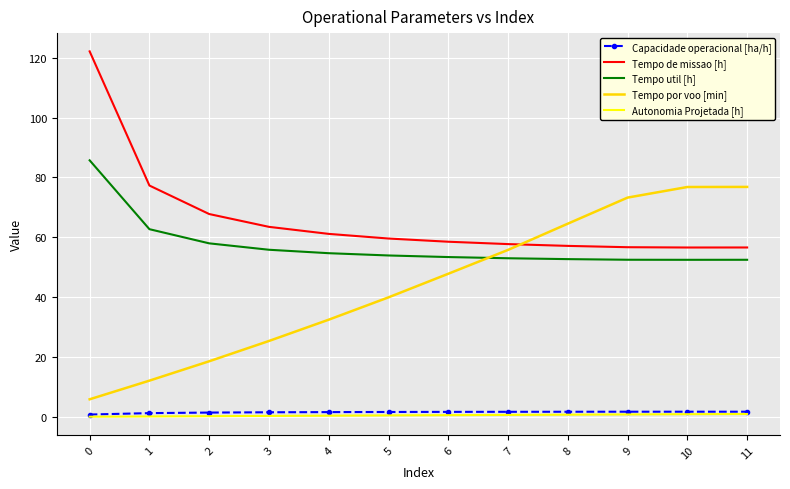

True or false: Tempo por voo [min] has a value of 19.7 at 1.

False